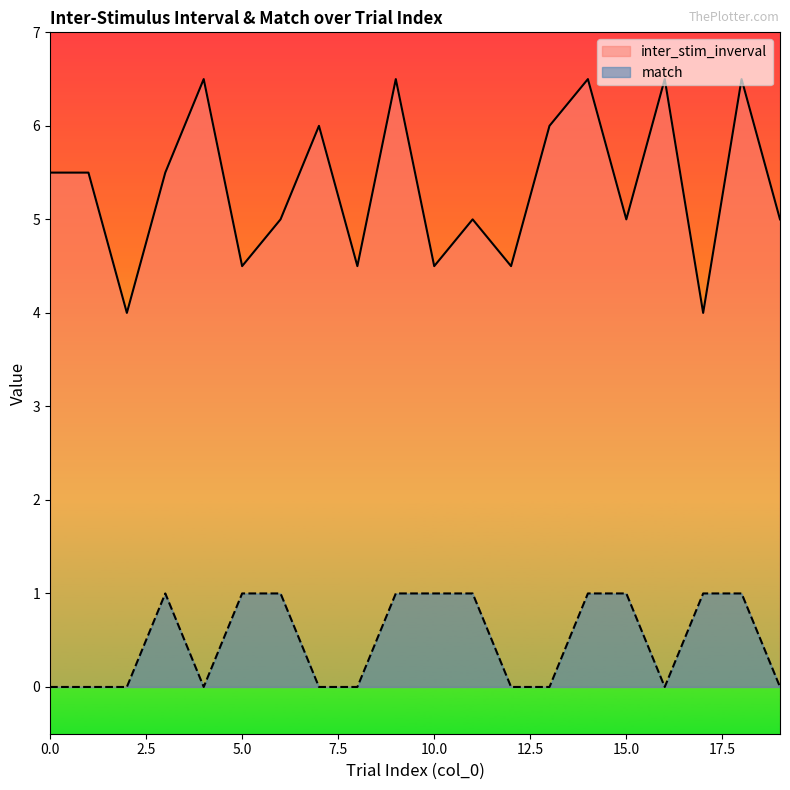

True or false: inter_stim_inverval and match intersect in this chart.

False